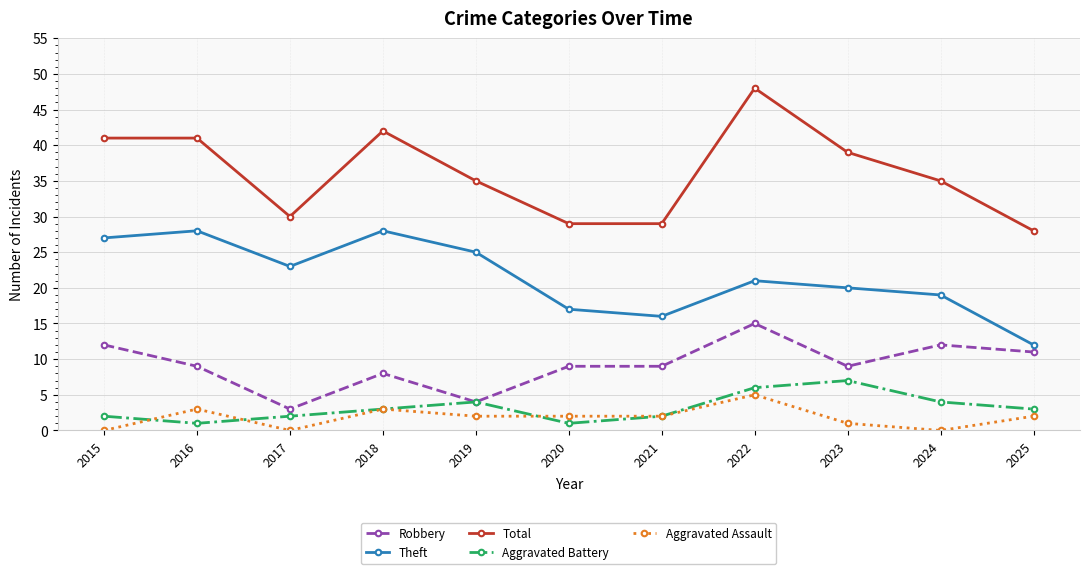

How many categories are shown in the chart?

11